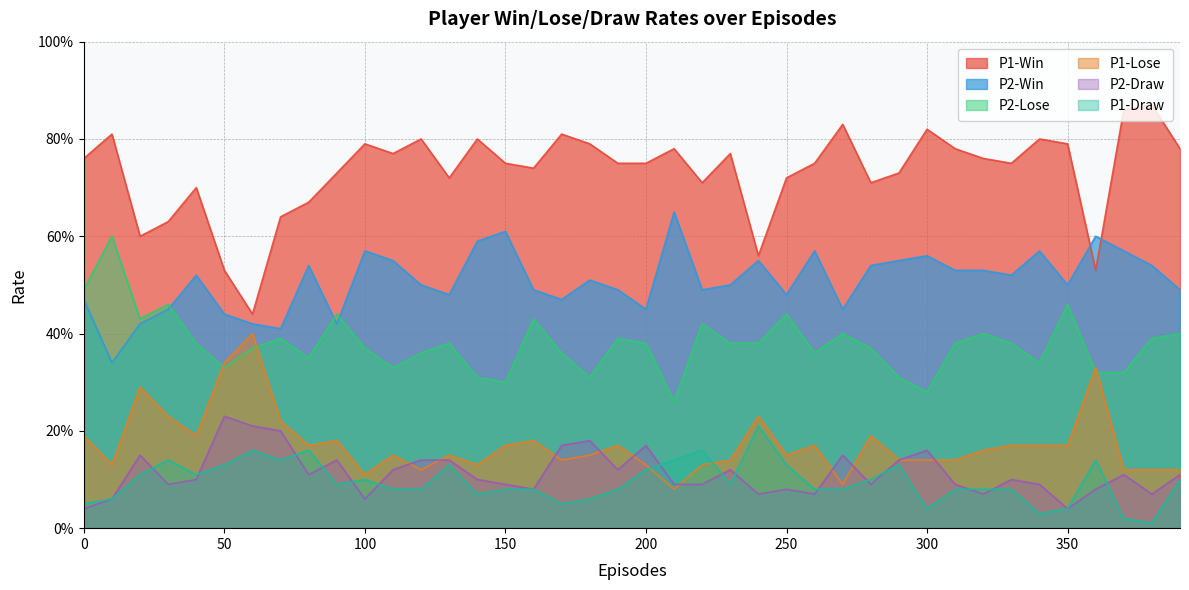

Reading left to right, extract all data points from this chart.

P1-Win: 0=0.8	10=0.8	20=0.6	30=0.6	40=0.7	50=0.5	60=0.4	70=0.6	80=0.7	90=0.7	100=0.8	110=0.8	120=0.8	130=0.7	140=0.8	150=0.8	160=0.7	170=0.8	180=0.8	190=0.8	200=0.8	210=0.8	220=0.7	230=0.8	240=0.6	250=0.7	260=0.8	270=0.8	280=0.7	290=0.7	300=0.8	310=0.8	320=0.8	330=0.8	340=0.8	350=0.8	360=0.5	370=0.9	380=0.9	390=0.8
P2-Win: 0=0.5	10=0.3	20=0.4	30=0.5	40=0.5	50=0.4	60=0.4	70=0.4	80=0.5	90=0.4	100=0.6	110=0.6	120=0.5	130=0.5	140=0.6	150=0.6	160=0.5	170=0.5	180=0.5	190=0.5	200=0.5	210=0.7	220=0.5	230=0.5	240=0.6	250=0.5	260=0.6	270=0.5	280=0.5	290=0.6	300=0.6	310=0.5	320=0.5	330=0.5	340=0.6	350=0.5	360=0.6	370=0.6	380=0.5	390=0.5
P2-Lose: 0=0.5	10=0.6	20=0.4	30=0.5	40=0.4	50=0.3	60=0.4	70=0.4	80=0.3	90=0.4	100=0.4	110=0.3	120=0.4	130=0.4	140=0.3	150=0.3	160=0.4	170=0.4	180=0.3	190=0.4	200=0.4	210=0.3	220=0.4	230=0.4	240=0.4	250=0.4	260=0.4	270=0.4	280=0.4	290=0.3	300=0.3	310=0.4	320=0.4	330=0.4	340=0.3	350=0.5	360=0.3	370=0.3	380=0.4	390=0.4
P1-Lose: 0=0.2	10=0.1	20=0.3	30=0.2	40=0.2	50=0.3	60=0.4	70=0.2	80=0.2	90=0.2	100=0.1	110=0.1	120=0.1	130=0.1	140=0.1	150=0.2	160=0.2	170=0.1	180=0.1	190=0.2	200=0.1	210=0.1	220=0.1	230=0.1	240=0.2	250=0.1	260=0.2	270=0.1	280=0.2	290=0.1	300=0.1	310=0.1	320=0.2	330=0.2	340=0.2	350=0.2	360=0.3	370=0.1	380=0.1	390=0.1
P2-Draw: 0=0.0	10=0.1	20=0.1	30=0.1	40=0.1	50=0.2	60=0.2	70=0.2	80=0.1	90=0.1	100=0.1	110=0.1	120=0.1	130=0.1	140=0.1	150=0.1	160=0.1	170=0.2	180=0.2	190=0.1	200=0.2	210=0.1	220=0.1	230=0.1	240=0.1	250=0.1	260=0.1	270=0.1	280=0.1	290=0.1	300=0.2	310=0.1	320=0.1	330=0.1	340=0.1	350=0.0	360=0.1	370=0.1	380=0.1	390=0.1
P1-Draw: 0=0.1	10=0.1	20=0.1	30=0.1	40=0.1	50=0.1	60=0.2	70=0.1	80=0.2	90=0.1	100=0.1	110=0.1	120=0.1	130=0.1	140=0.1	150=0.1	160=0.1	170=0.1	180=0.1	190=0.1	200=0.1	210=0.1	220=0.2	230=0.1	240=0.2	250=0.1	260=0.1	270=0.1	280=0.1	290=0.1	300=0.0	310=0.1	320=0.1	330=0.1	340=0.0	350=0.0	360=0.1	370=0.0	380=0.0	390=0.1